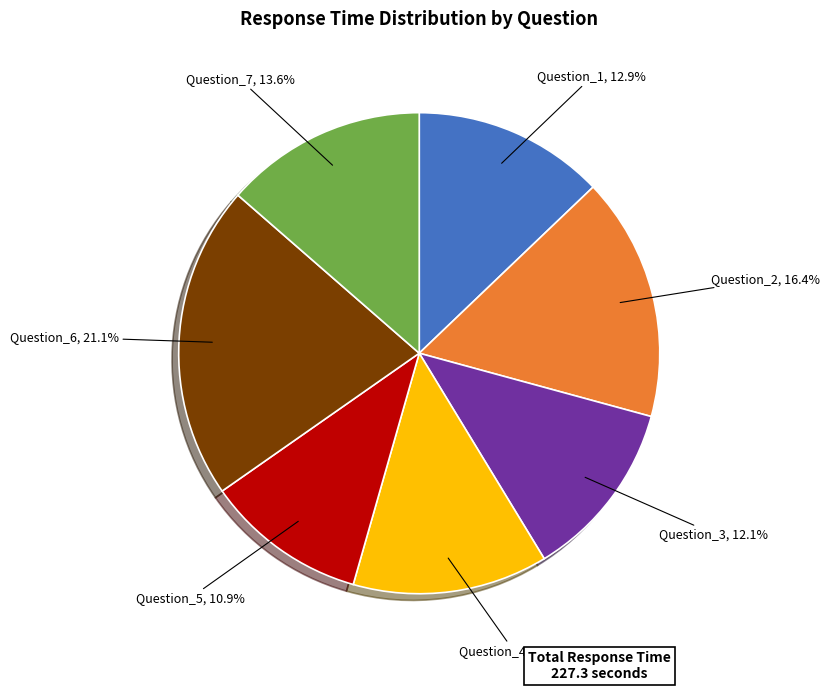

True or false: Question_4 accounts for 13% of the total.

True